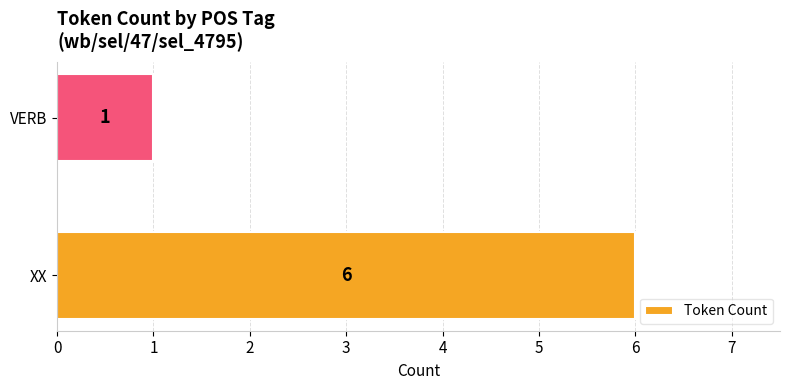

At which category does the chart reach its minimum across all series?

VERB